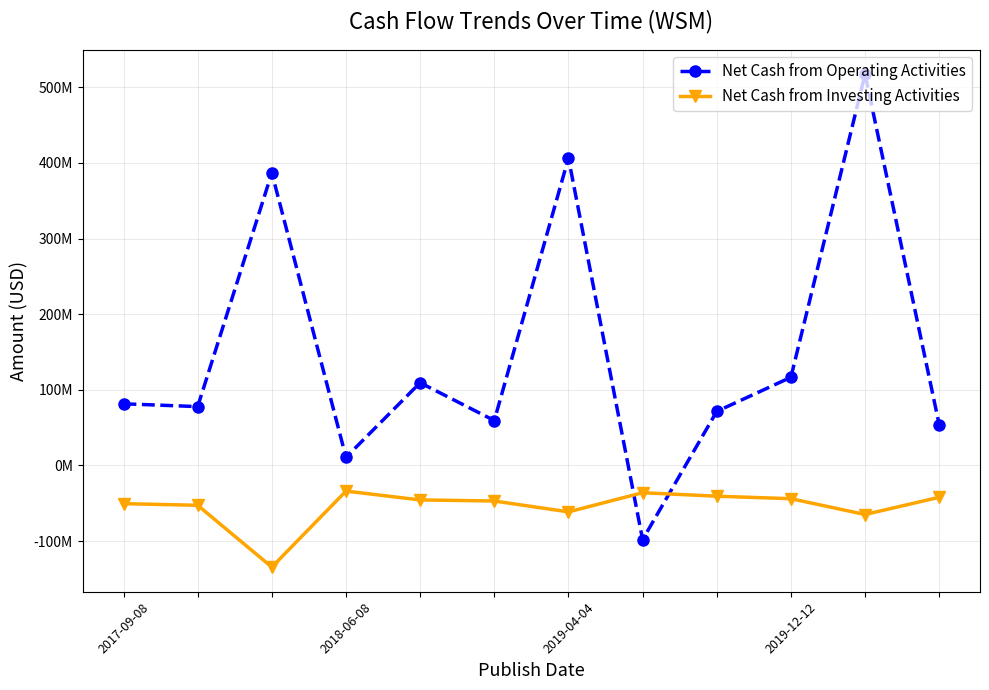

Which series has the largest total across all categories?

Net Cash from Operating Activities